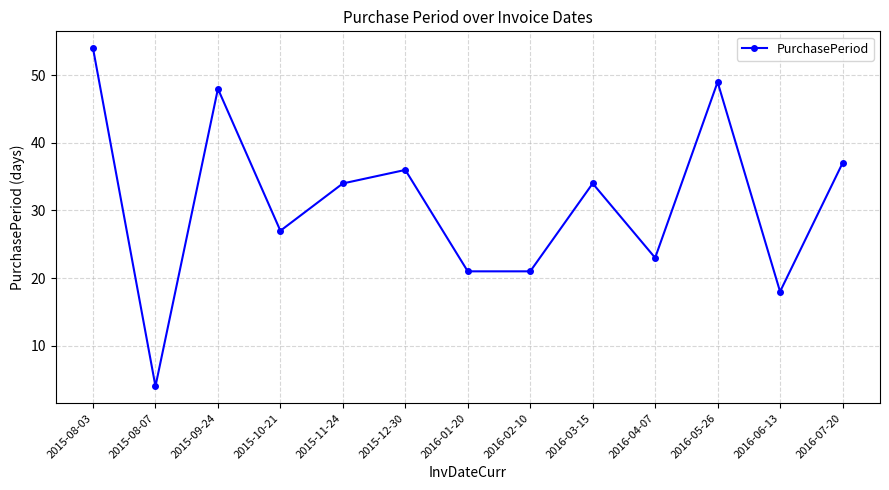

Where is the first local minimum?

2015-08-07